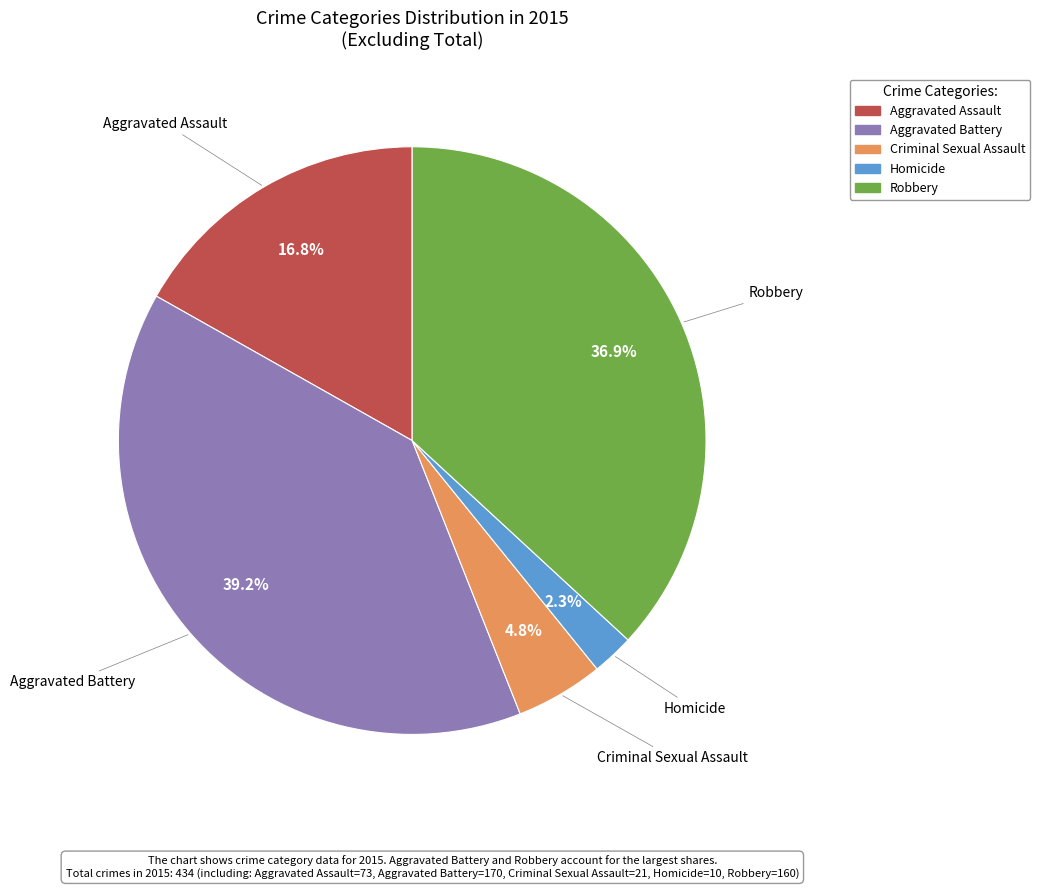

Between Aggravated Assault and Criminal Sexual Assault, which is larger?

Aggravated Assault